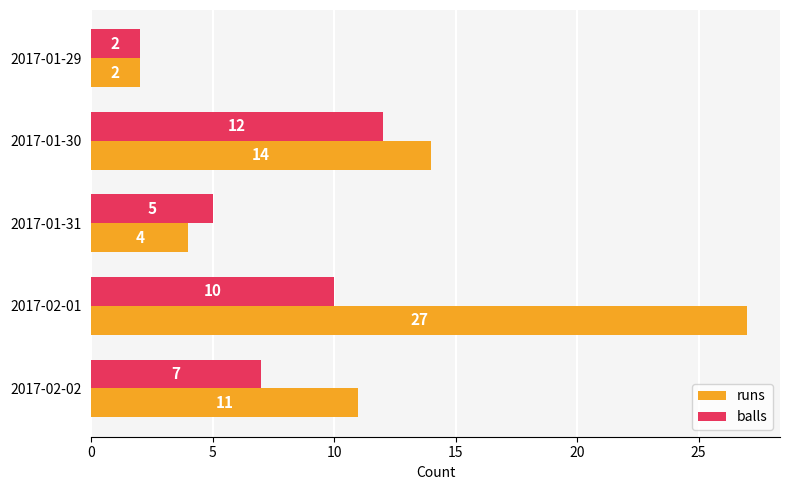

What is the total value across all series at 2017-01-31?

9